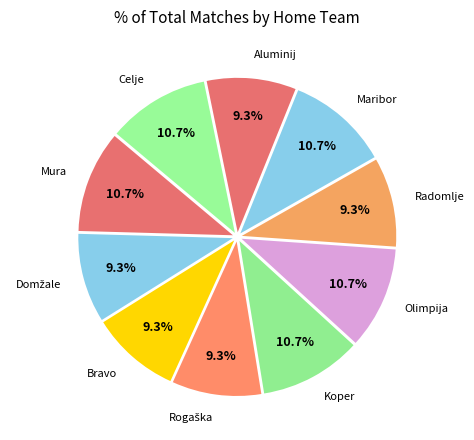

To the nearest percent, what percentage of the pie is Maribor?

11%